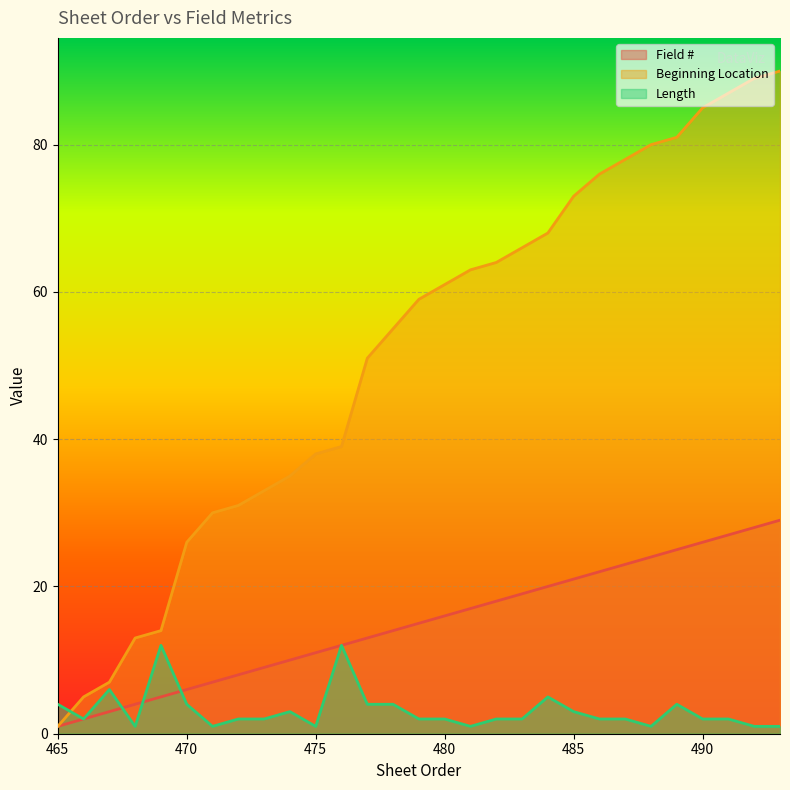

Which series has the widest spread of values?

Beginning Location